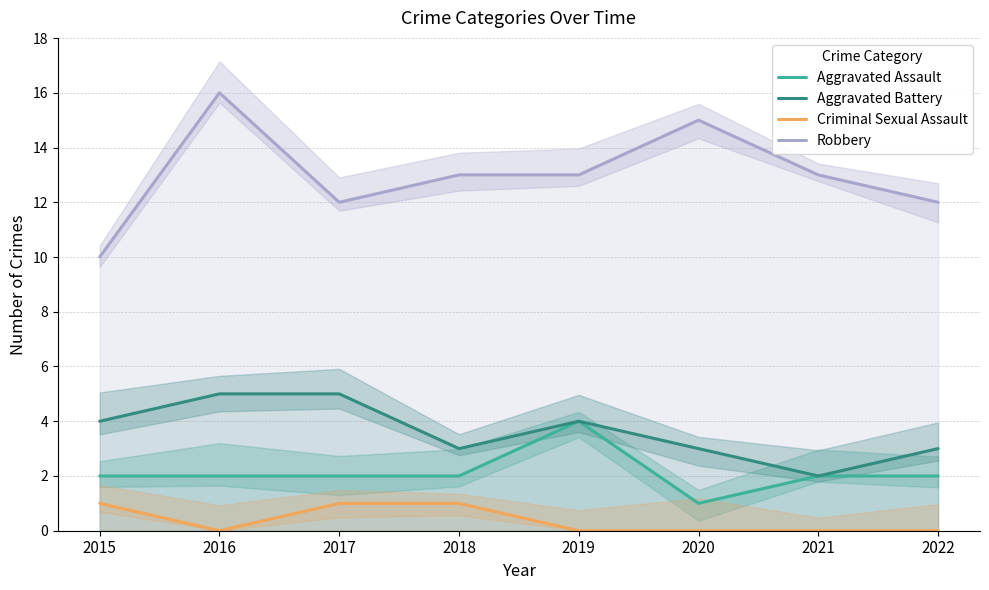

What is the difference between the second highest and minimum values in the Robbery series?

5